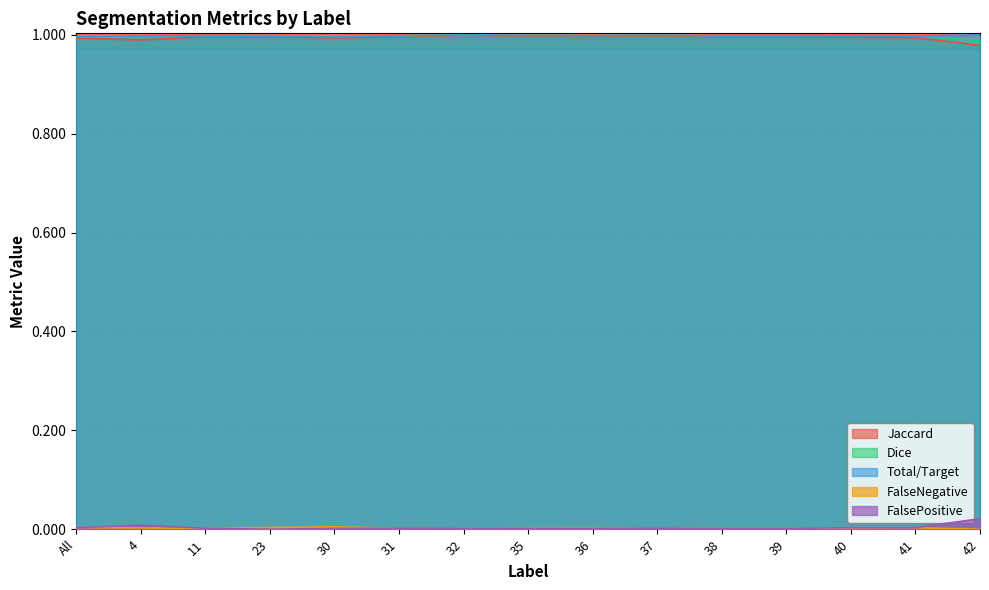

How many lines are shown in the chart?

5